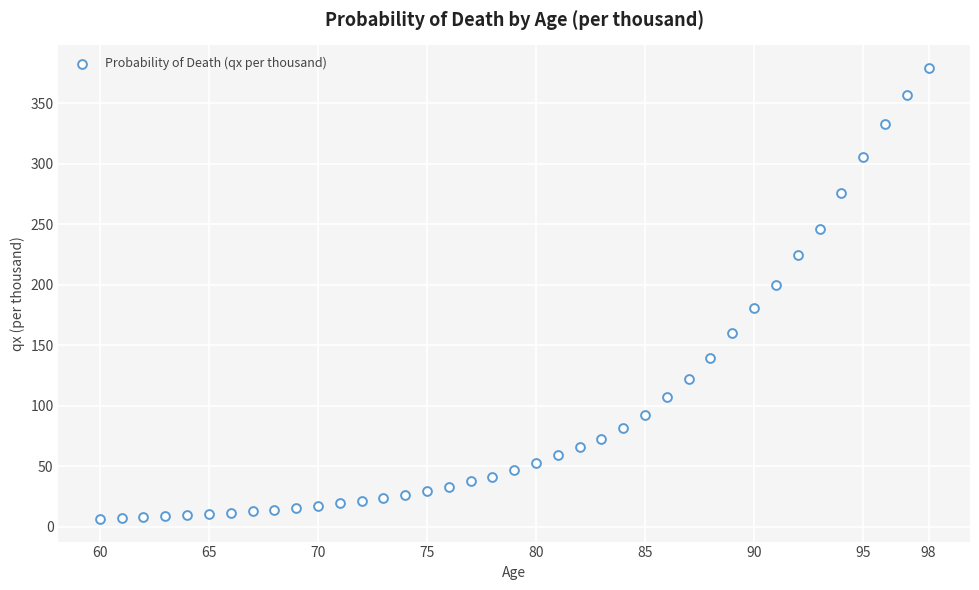

What is the range of X values (max minus min)?

38.0